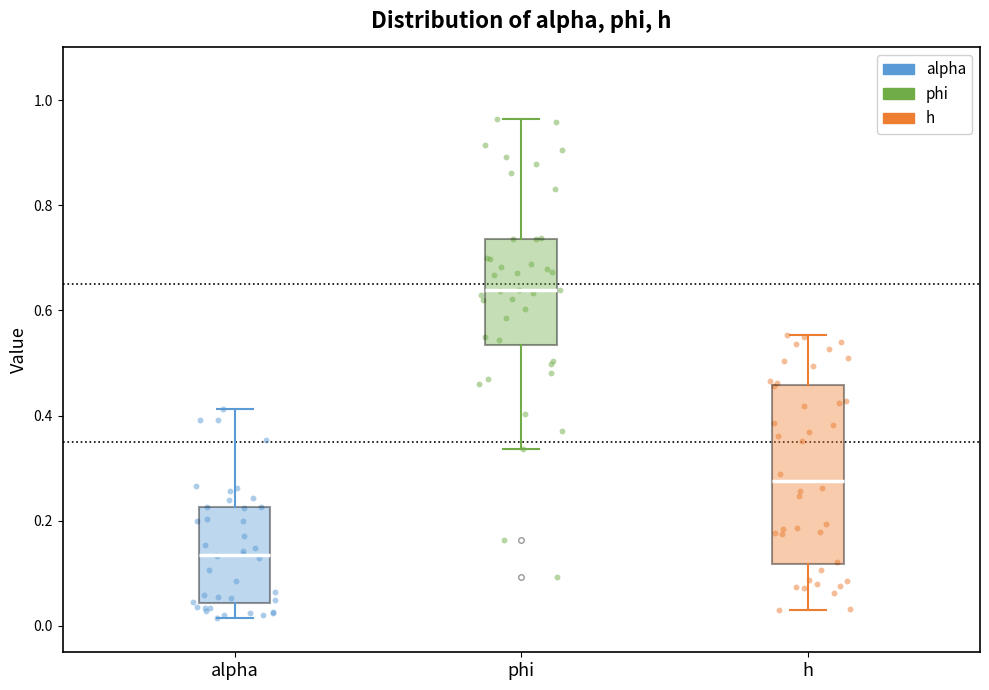

Where is the lower edge of the box for phi on the y-axis? The values are not printed on the chart, so give them approximately, as read against the axis.

0.54